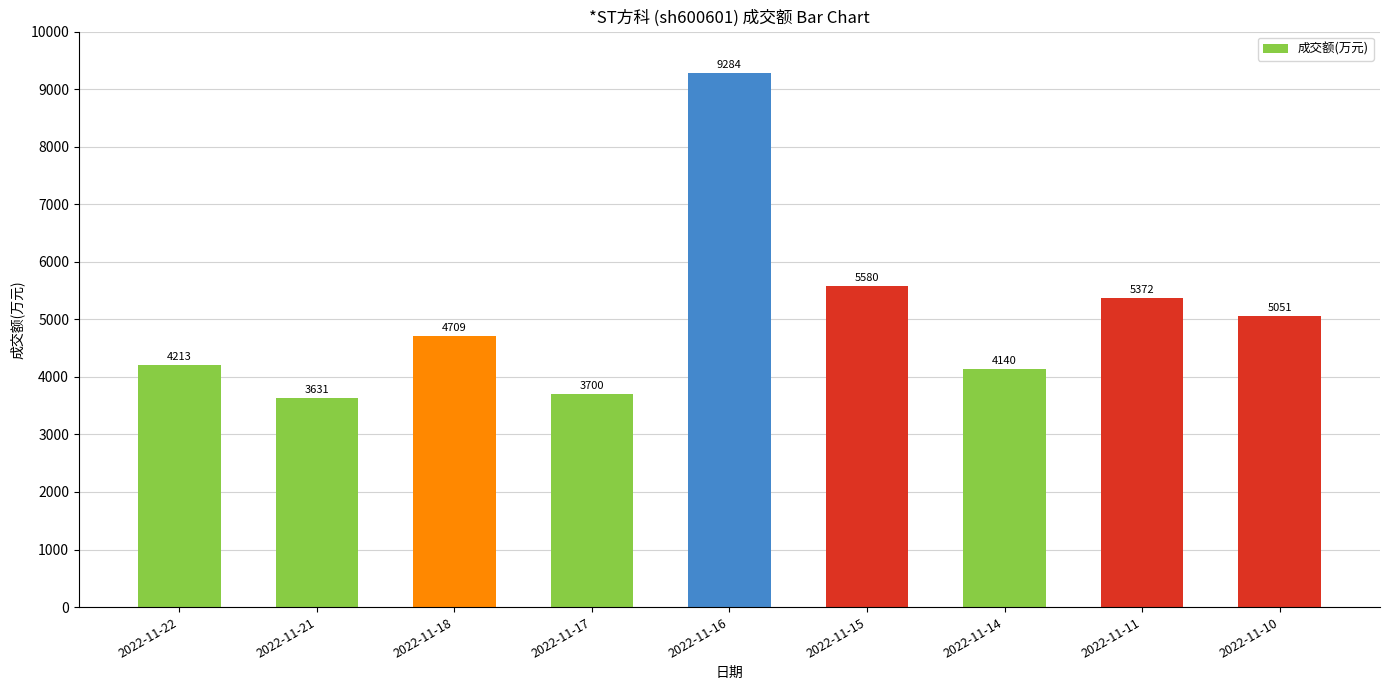

Where is the data nearest to the value 6457?

2022-11-15